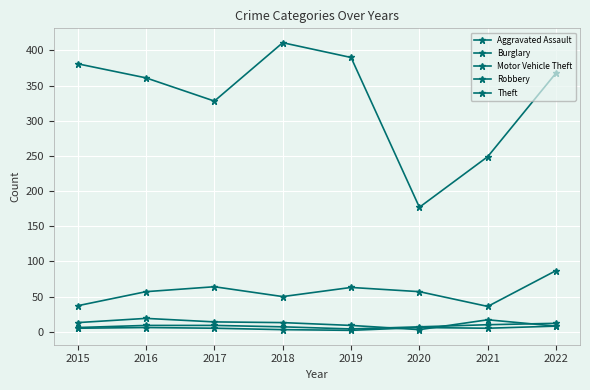

Does the chart have visible grid lines?

Yes